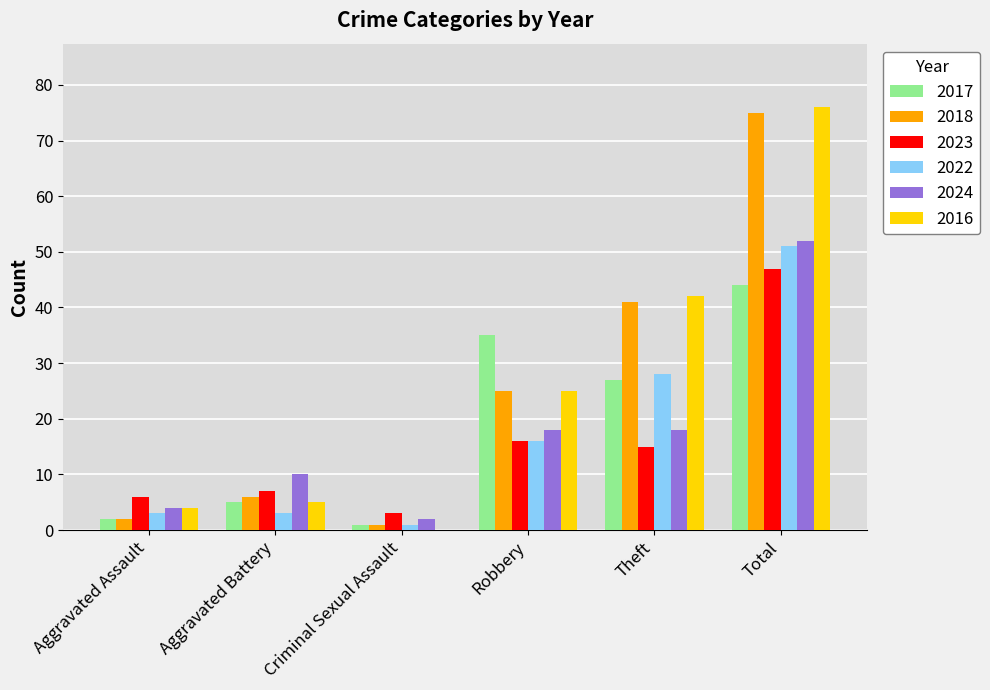

Which category has the highest value across all series?

Total